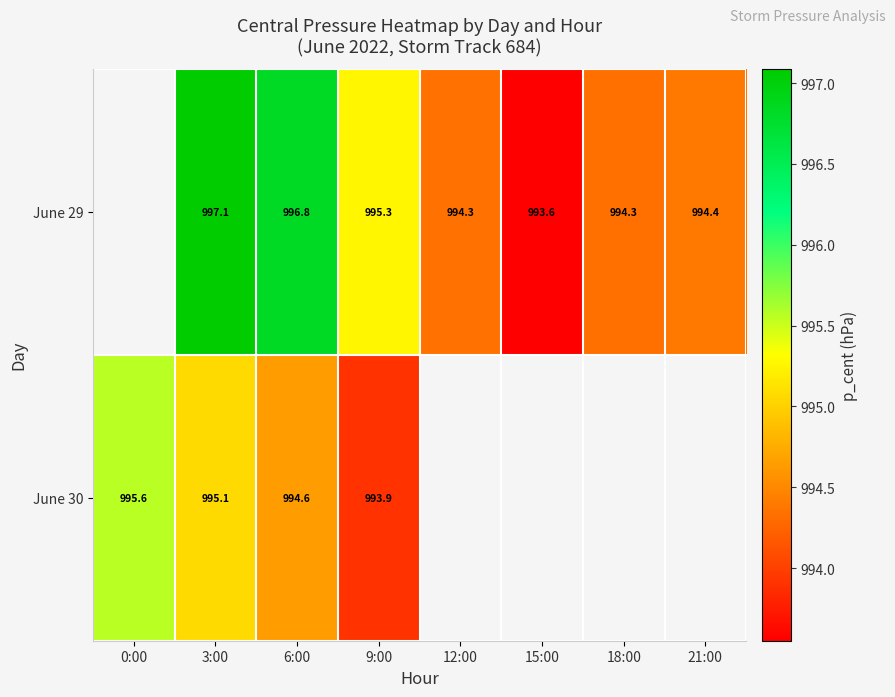

How many values in June 30 are above zero?

4